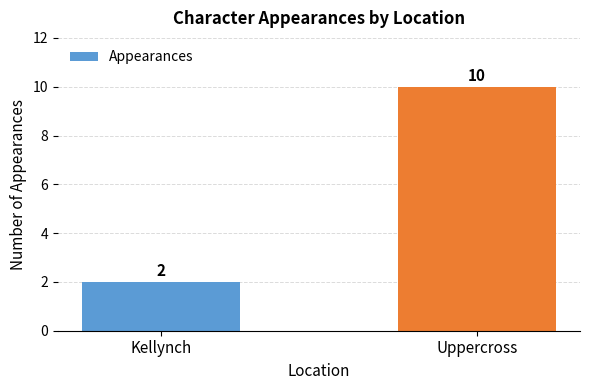

What is the sum of all values?

12